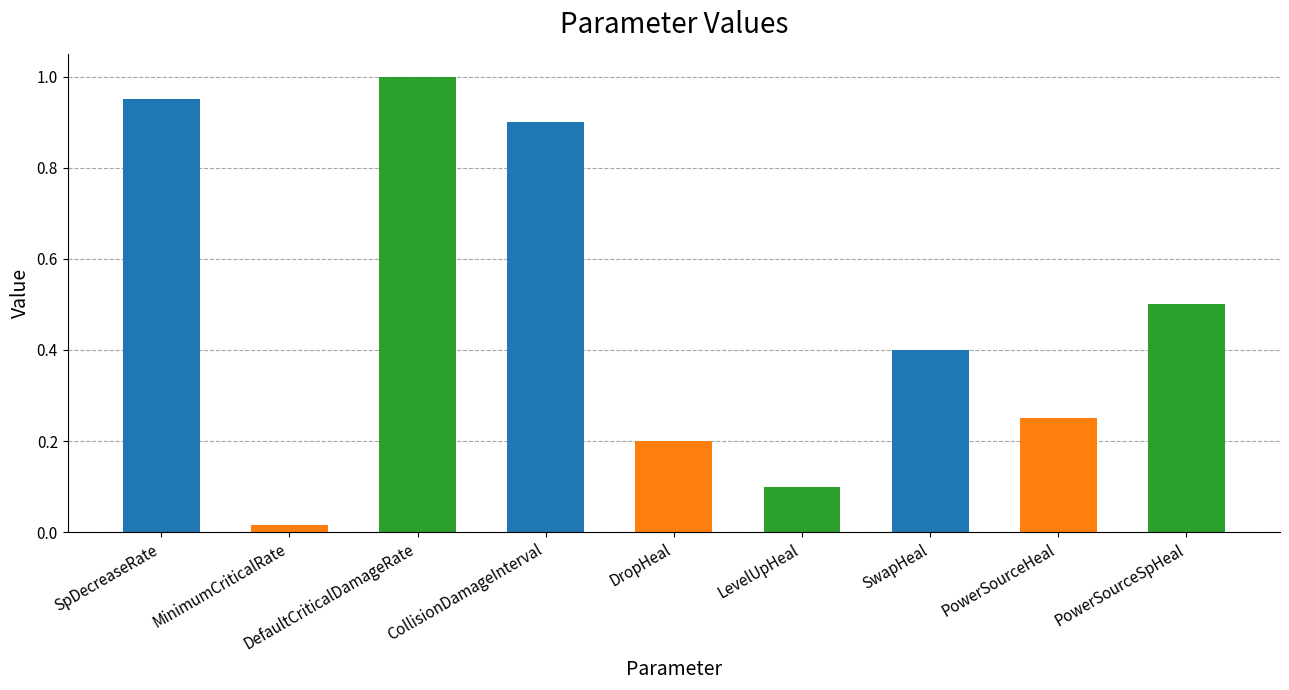

Between SpDecreaseRate and LevelUpHeal, which is larger?

SpDecreaseRate